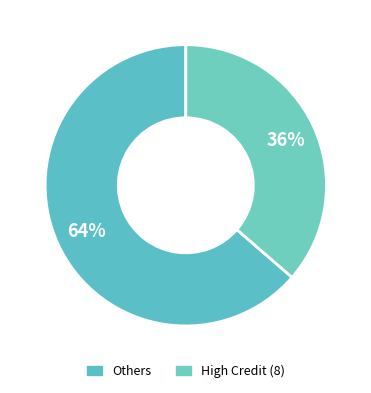

Which slice is the largest?

Others